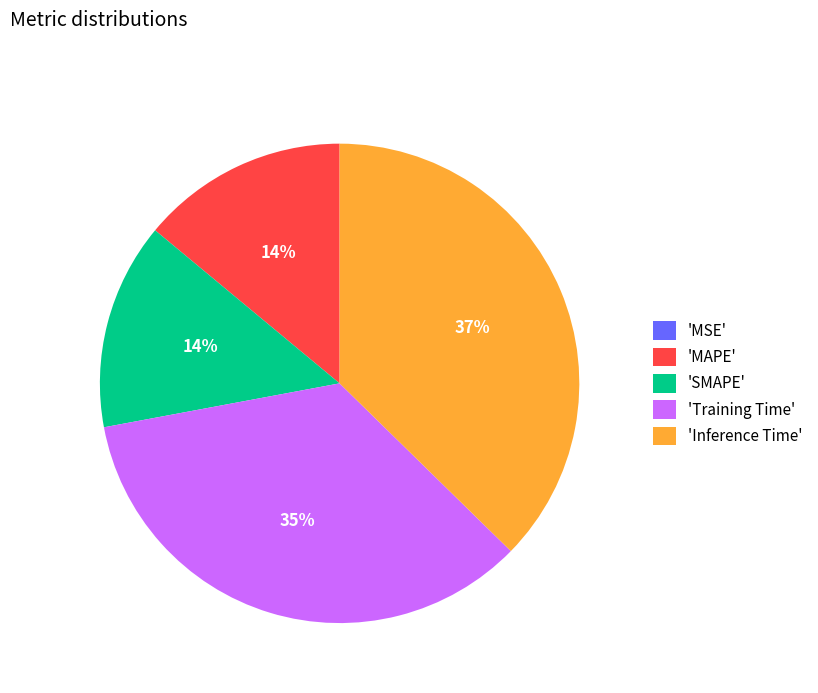

Is it true that 'Inference Time' is 37% of the pie?

True